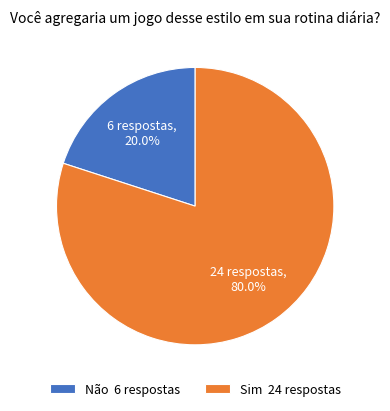

What portion of the pie excludes Sim 24 respostas?

20.0%